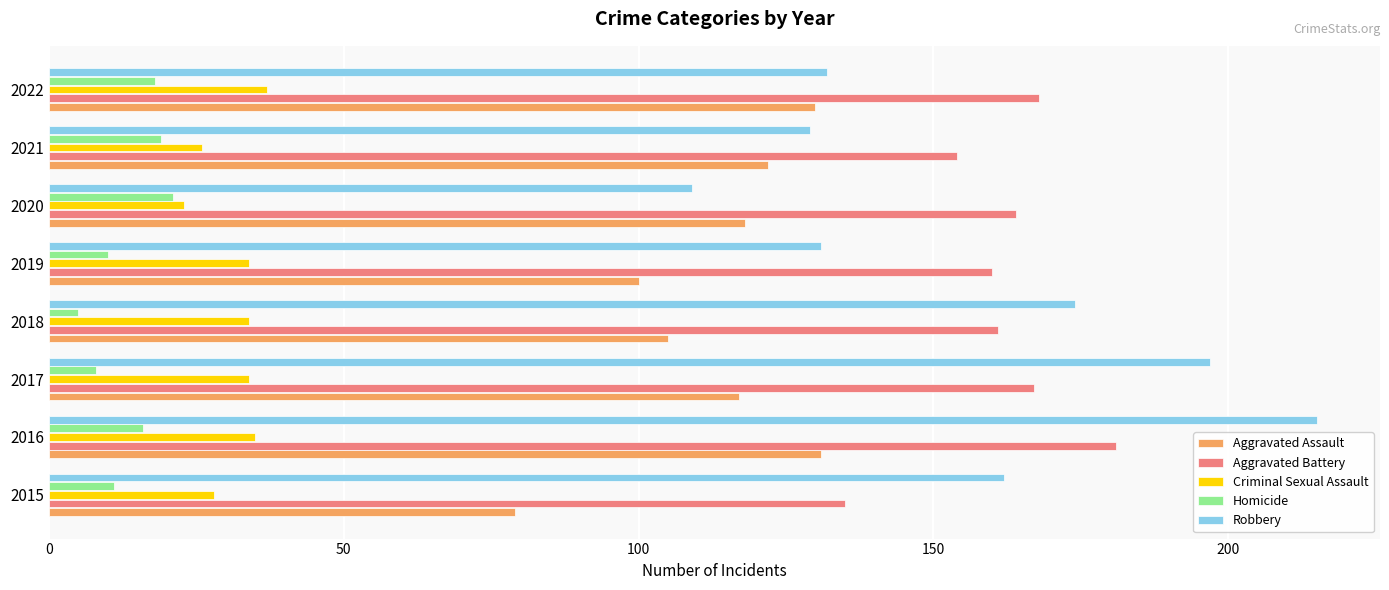

At which category is the sum across all series the highest?

2016